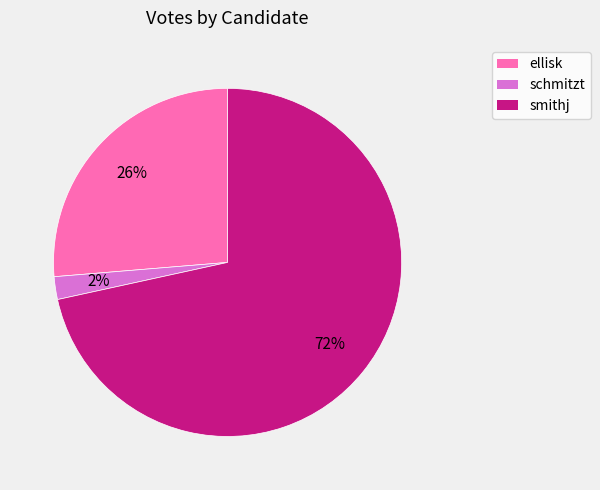

To the nearest percent, what is the average slice percentage?

33%